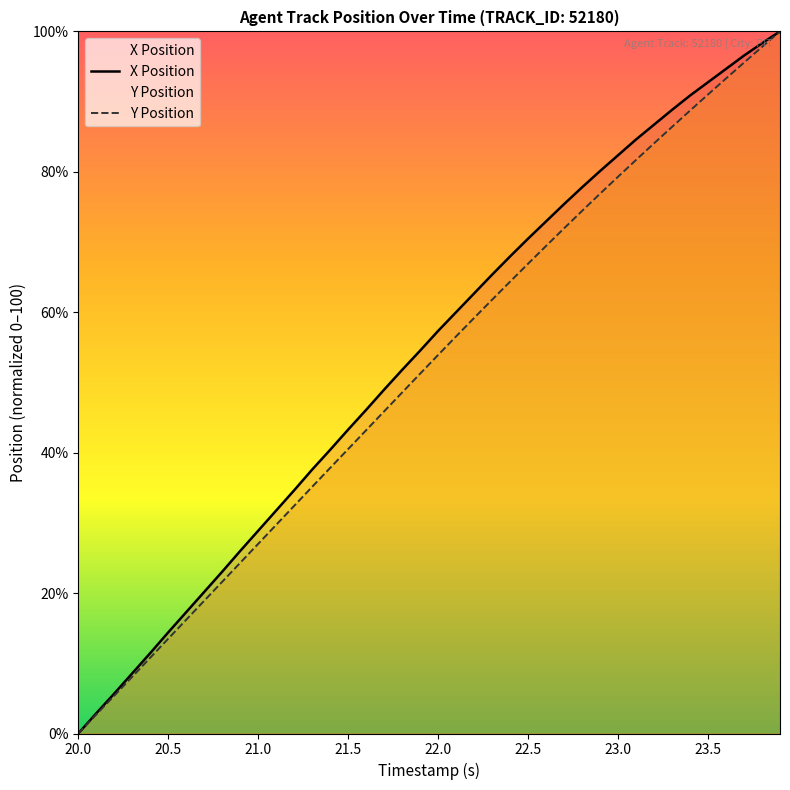

What position from the right is 22.5?

15